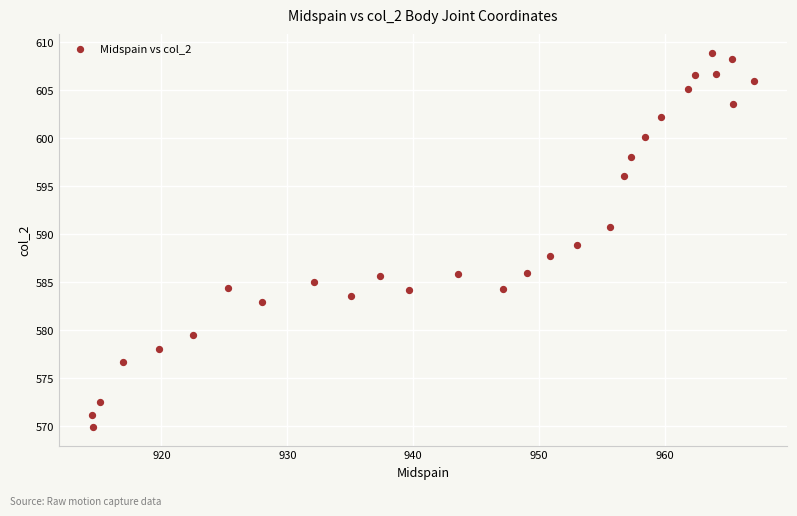

What is the range of Y values (max minus min)?

39.0